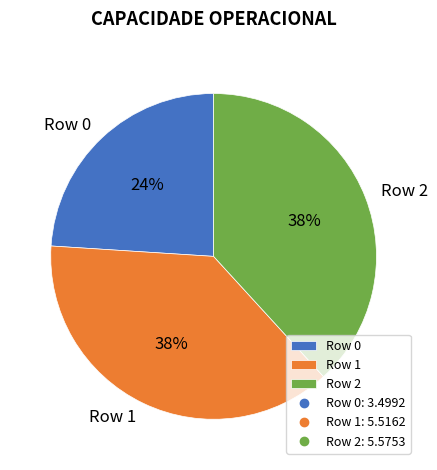

To the nearest percent, what is the average slice percentage?

33%